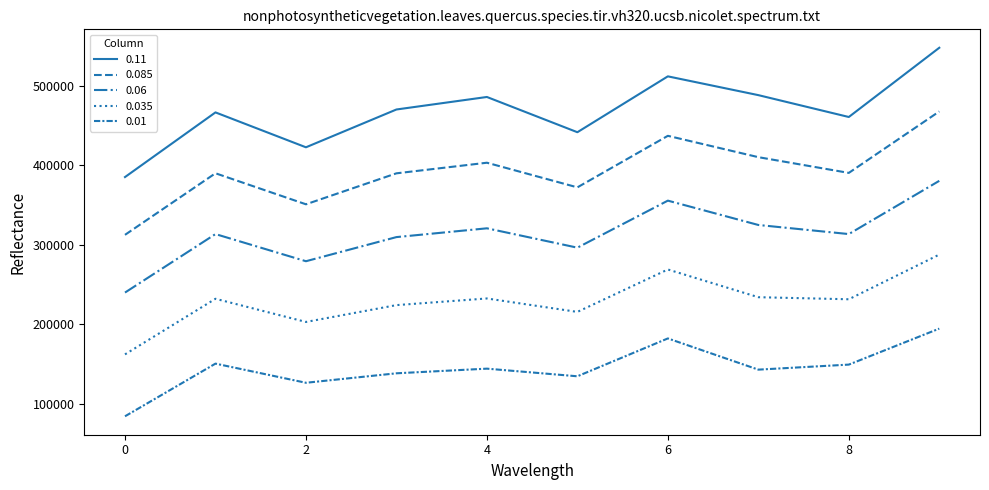

Does the chart have visible grid lines?

No